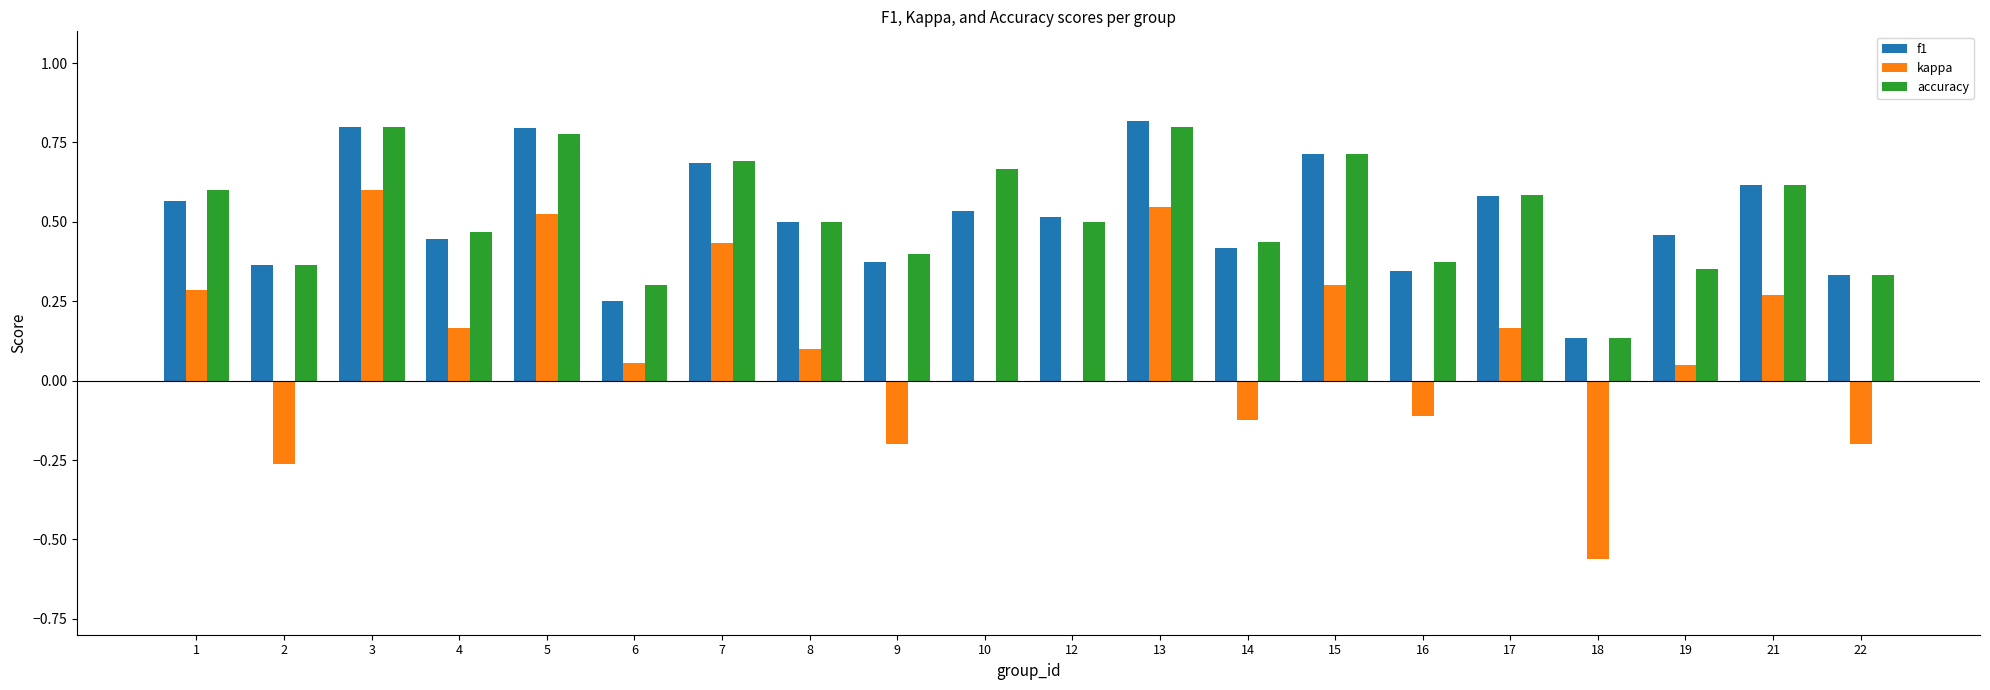

What is the sum of all kappa values?

2.0